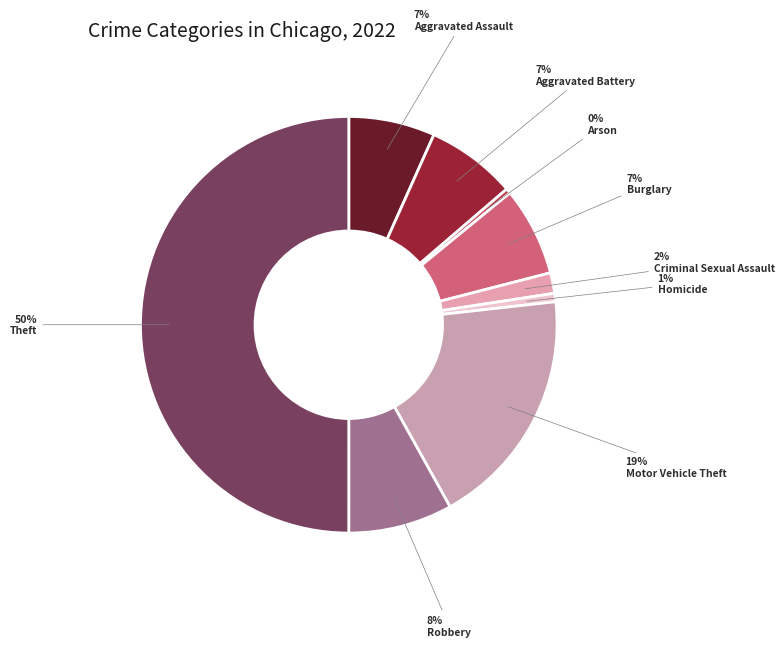

To the nearest percent, what percentage of the pie is Theft?

50%